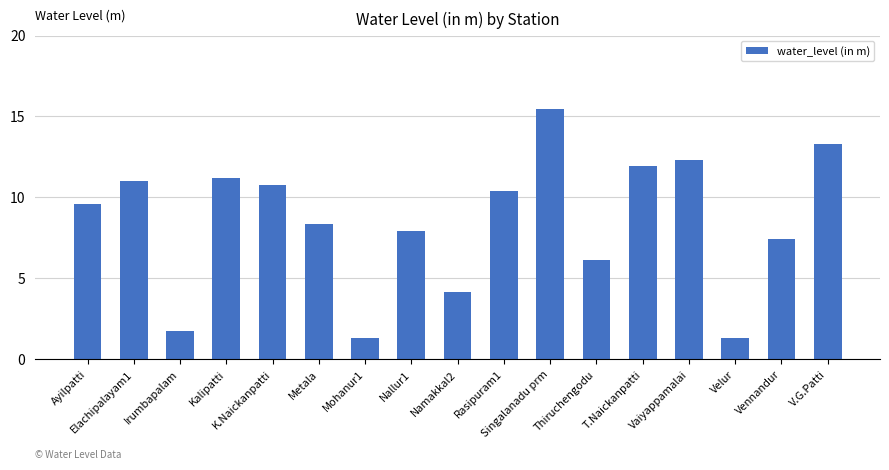

The value at T.Naickanpatti is 11.9. True or false?

True